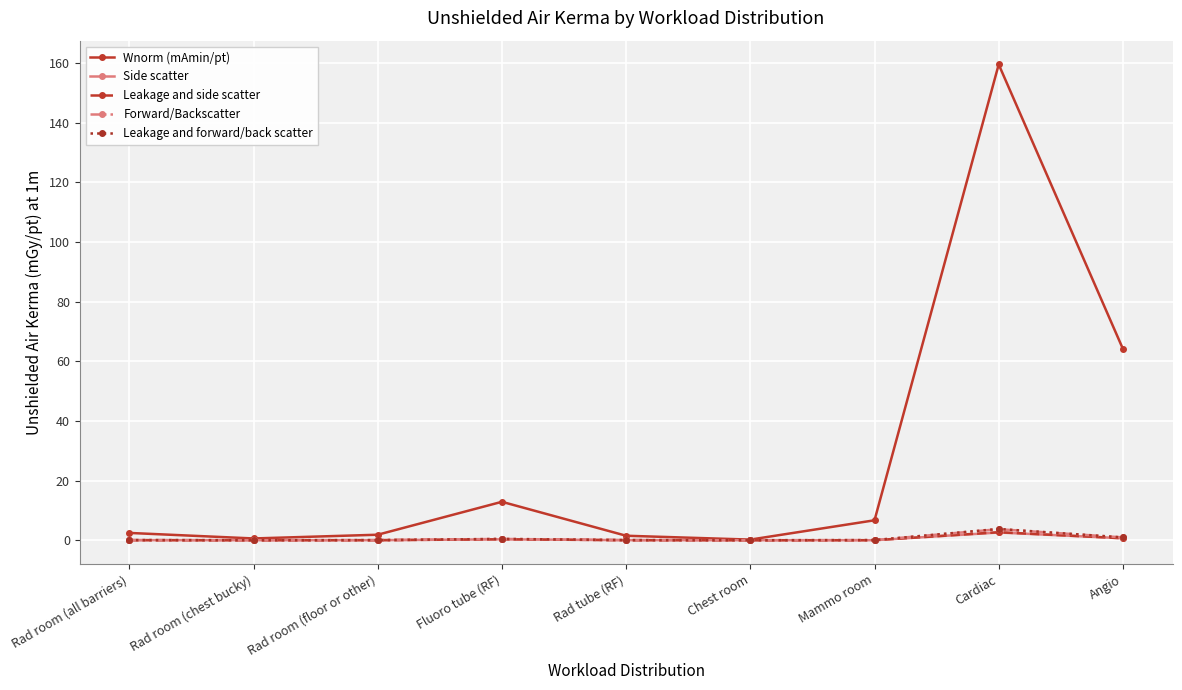

What is the label of the 5th point from the right?

Rad tube (RF)